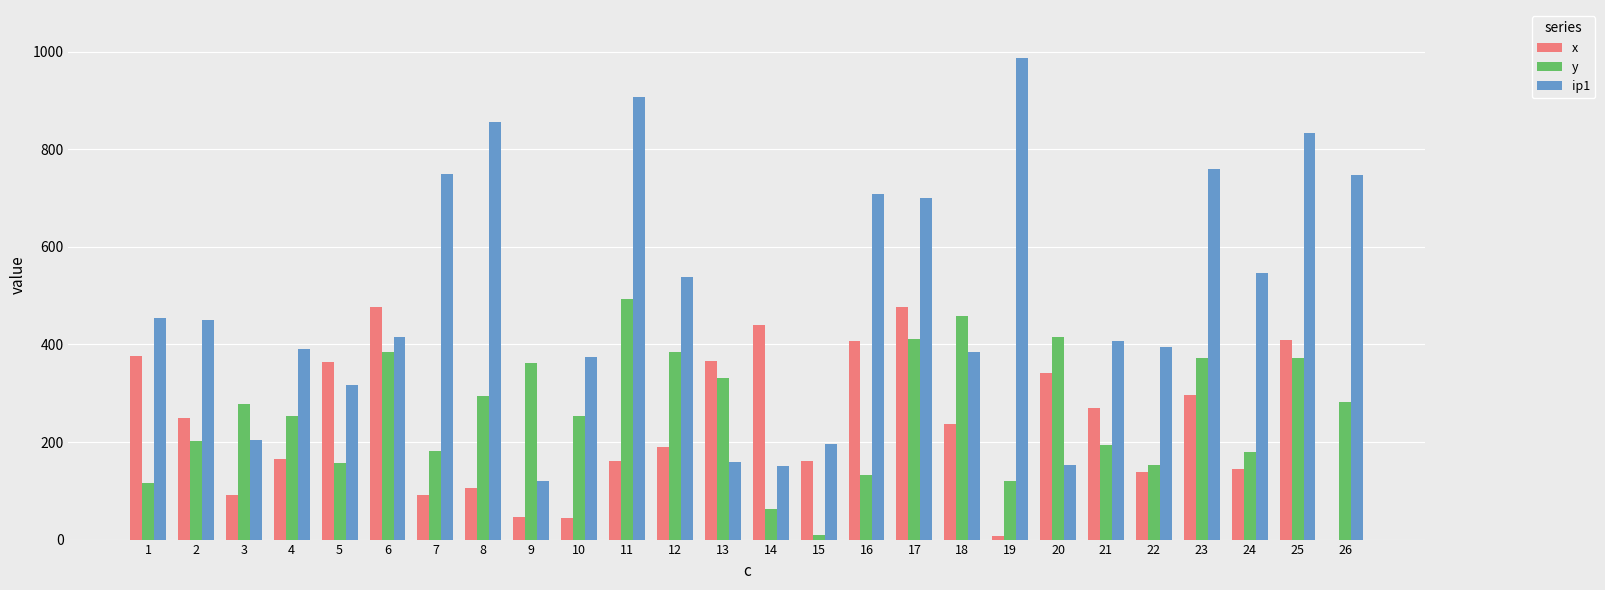

What is the average value of the ip1 series?

496